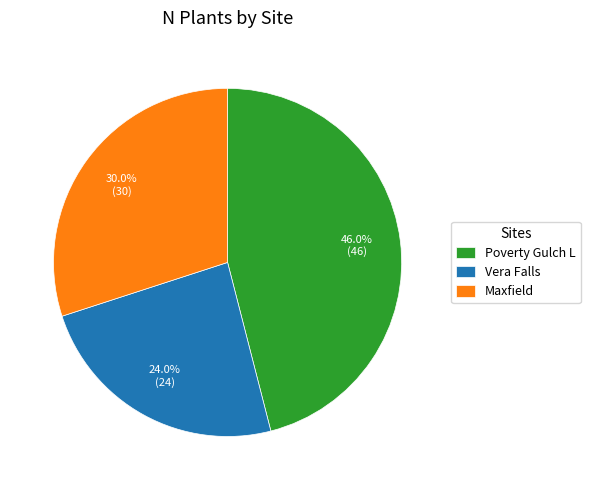

Does Maxfield account for over 50% of the chart?

No